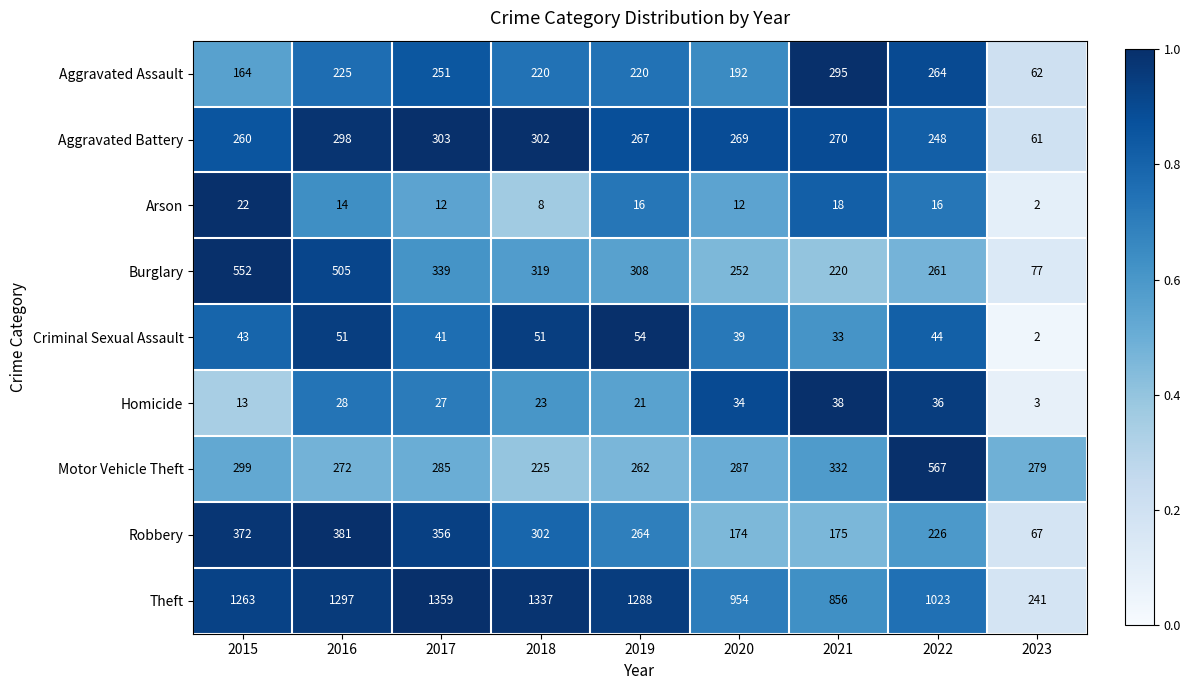

Which series has the largest total across all categories?

Theft